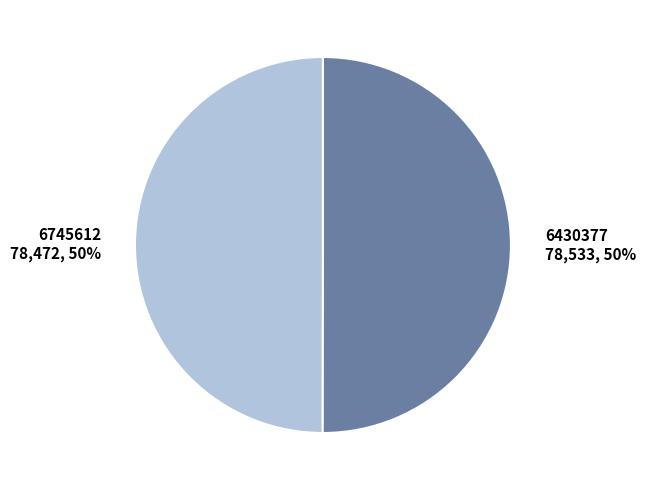

How many slices are in this pie chart?

2